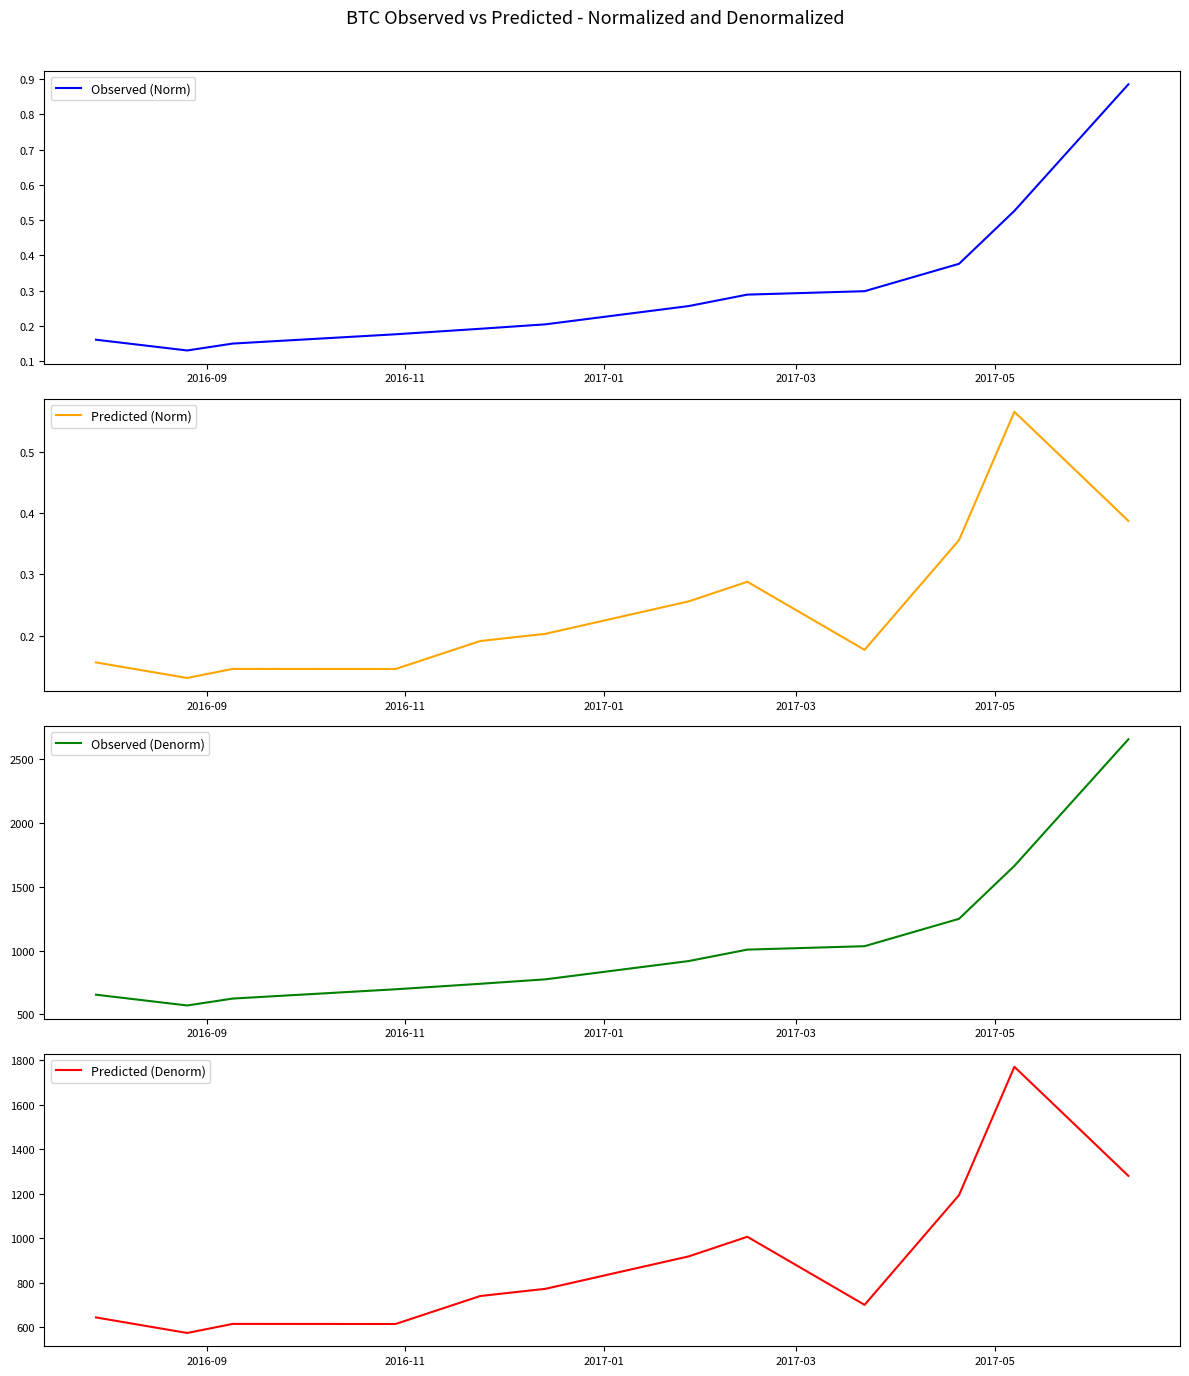

At how many categories does at least one series exceed 2327?

1